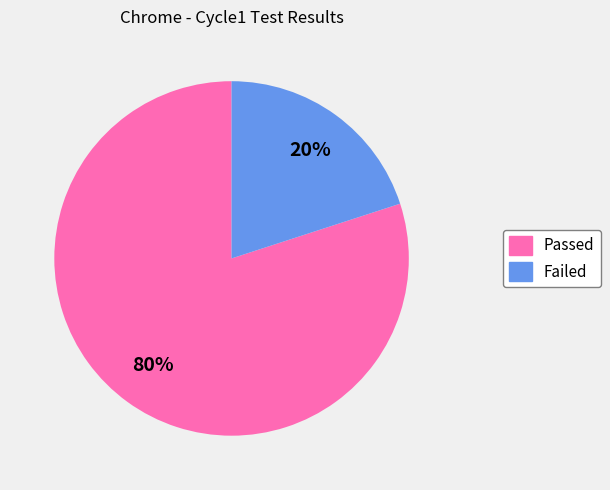

To the nearest percent, what is the difference between the Passed and Failed slice percentages?

60%